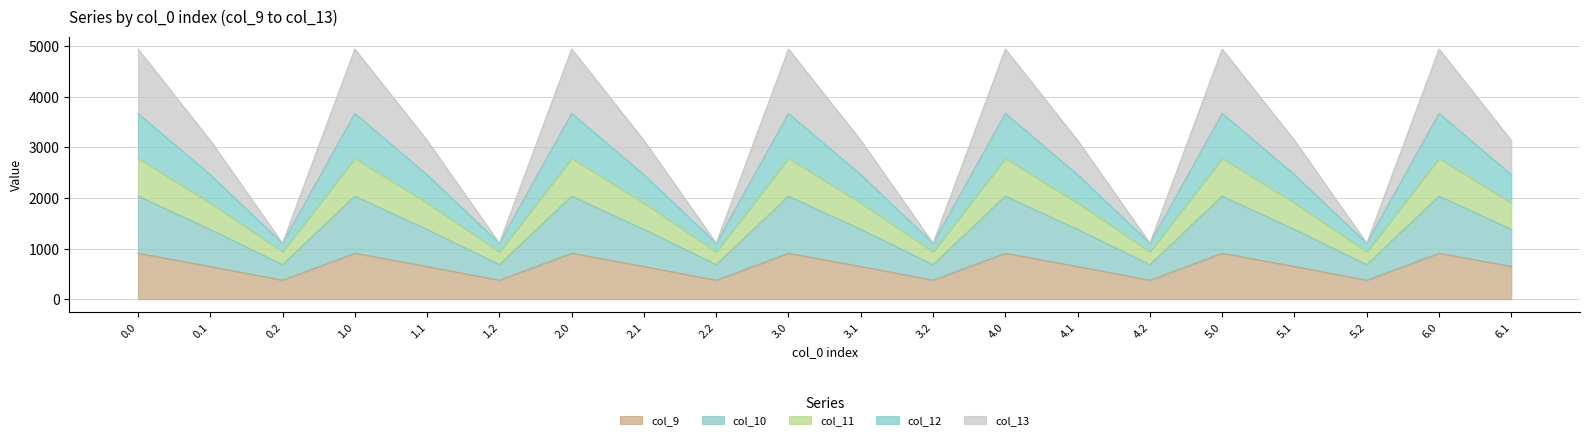

At how many categories does at least one series exceed 2876?

14